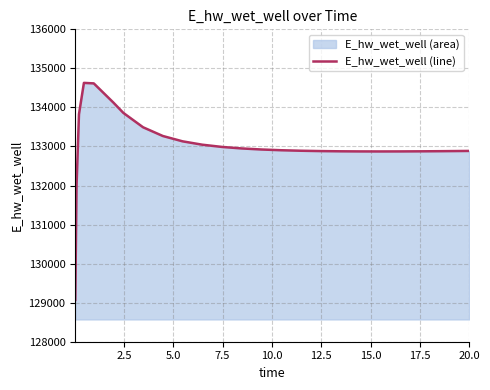

What is the maximum value shown in the chart?

134628.5